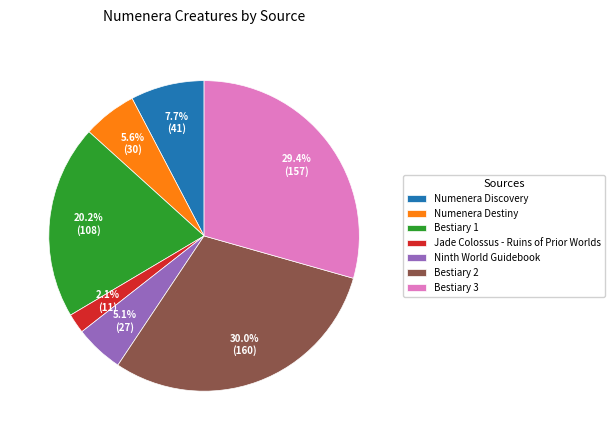

What percentage is NOT represented by Bestiary 3?

70.6%